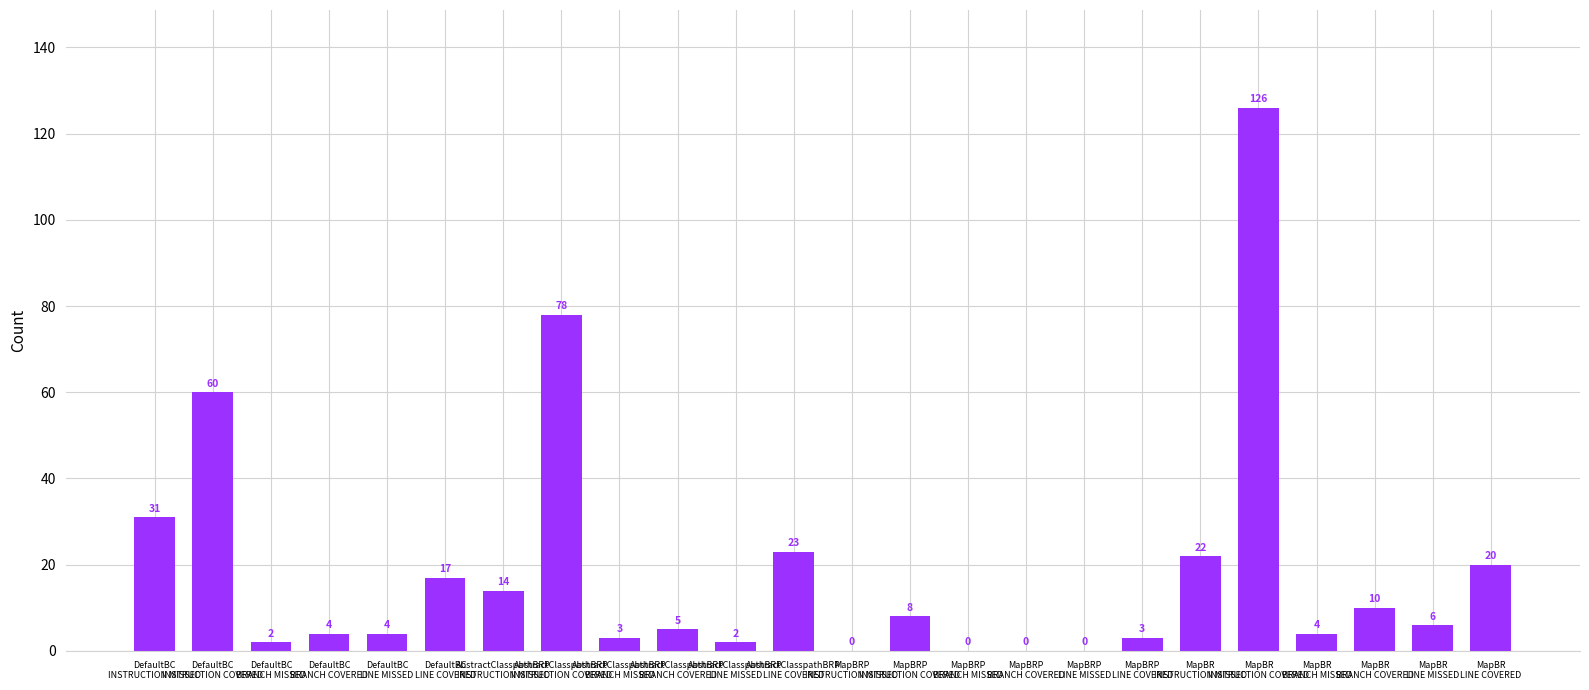

What is the sum of all values?

442